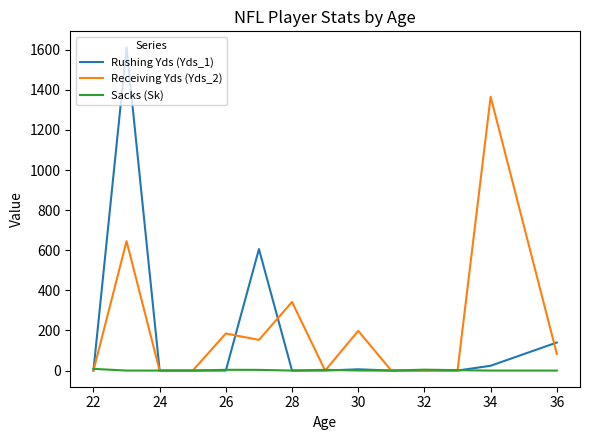

True or false: Receiving Yds (Yds_2) and Rushing Yds (Yds_1) intersect in this chart.

True